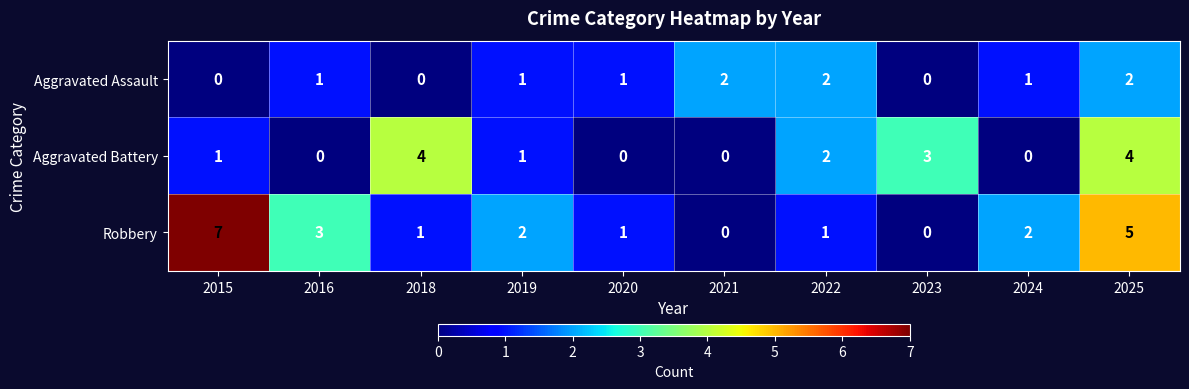

What is the difference between the highest and lowest values at 2018?

4